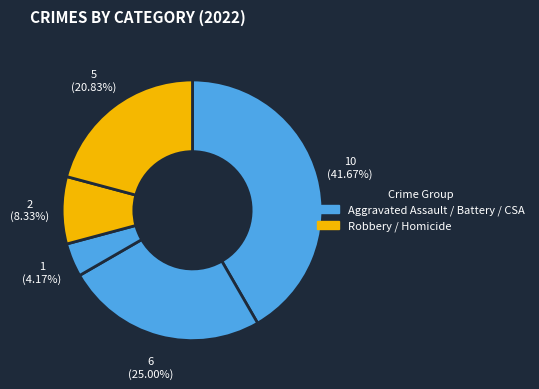

How many slices are in this pie chart?

5